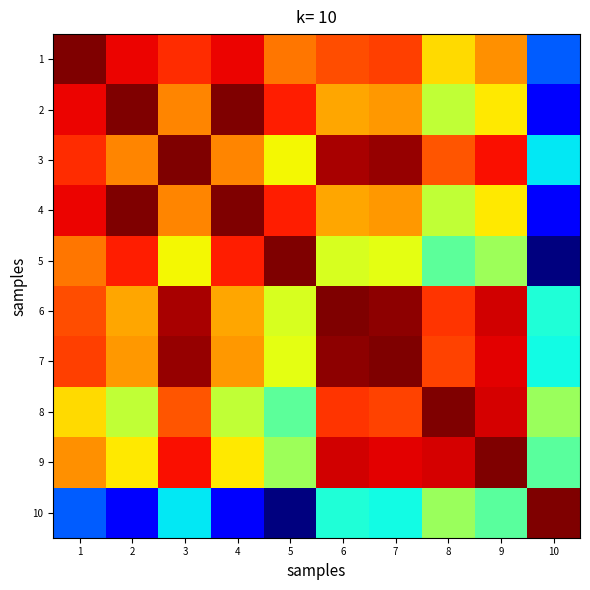

At how many categories does at least one series exceed 0?

10